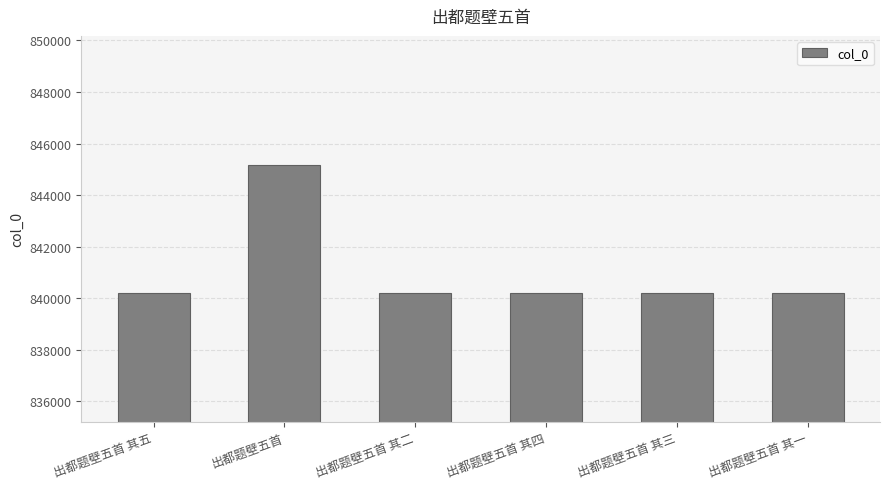

What is the change in value from 出都题壁五首 to 出都题壁五首 其二?

-4970